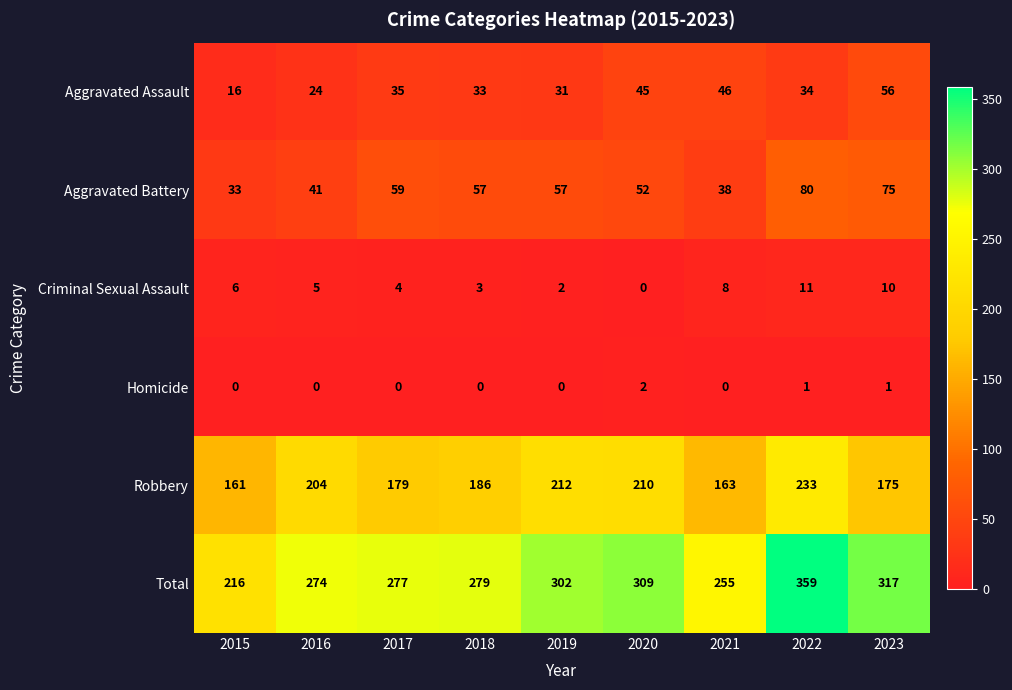

Which series has the largest total across all categories?

Total